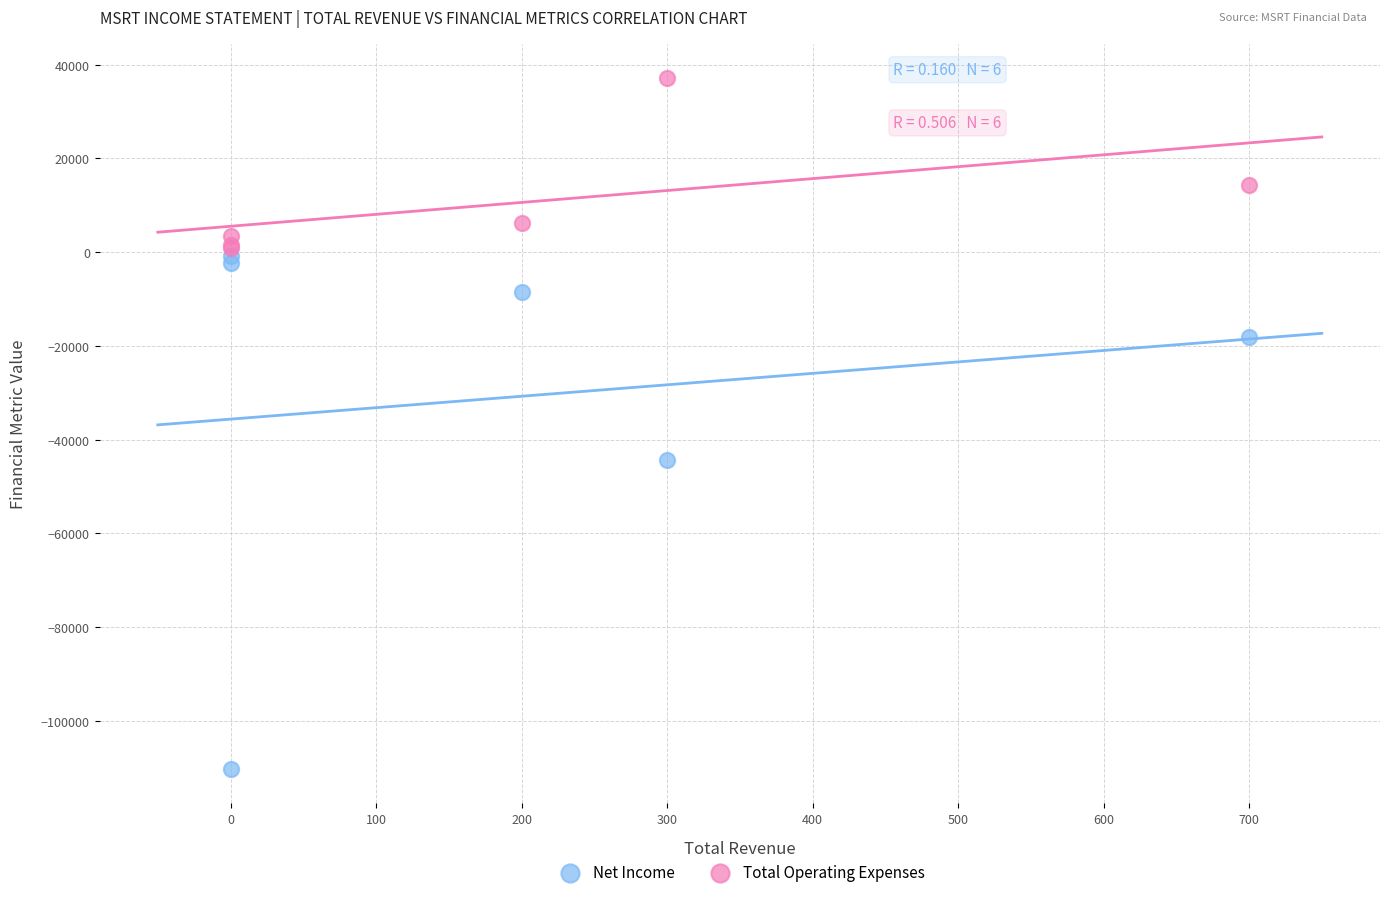

What are all the series names shown in the legend?

Net Income, Total Operating Expenses